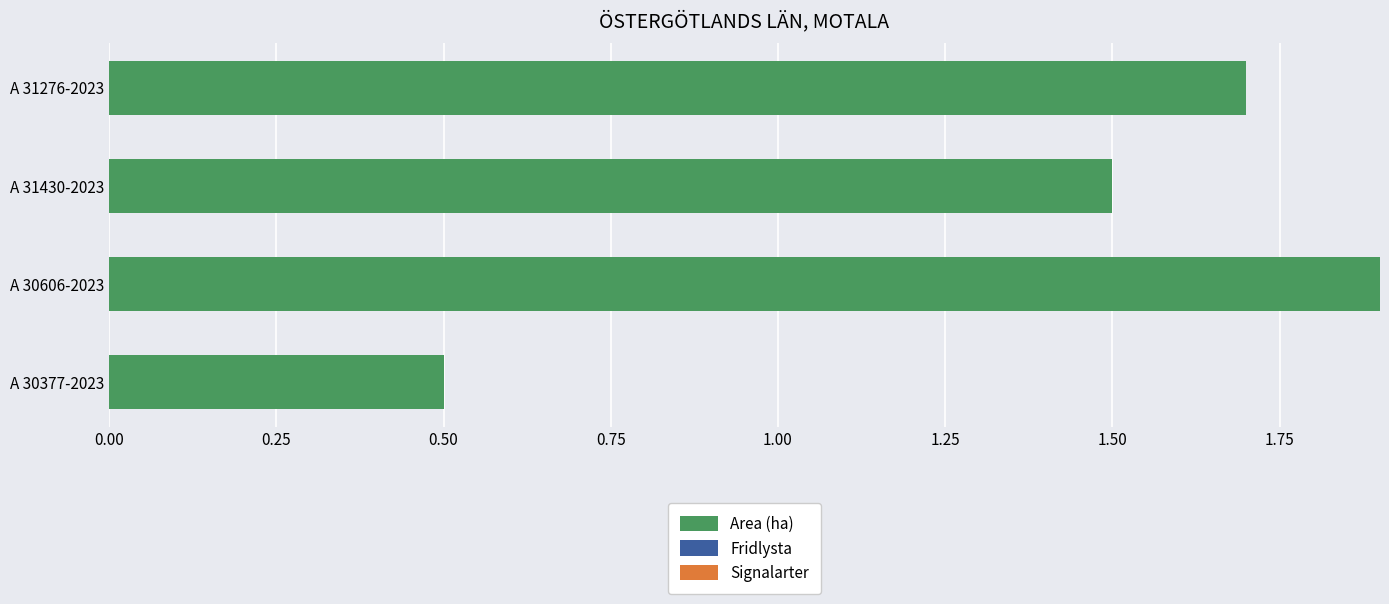

Read the value at A 31276-2023.

1.7